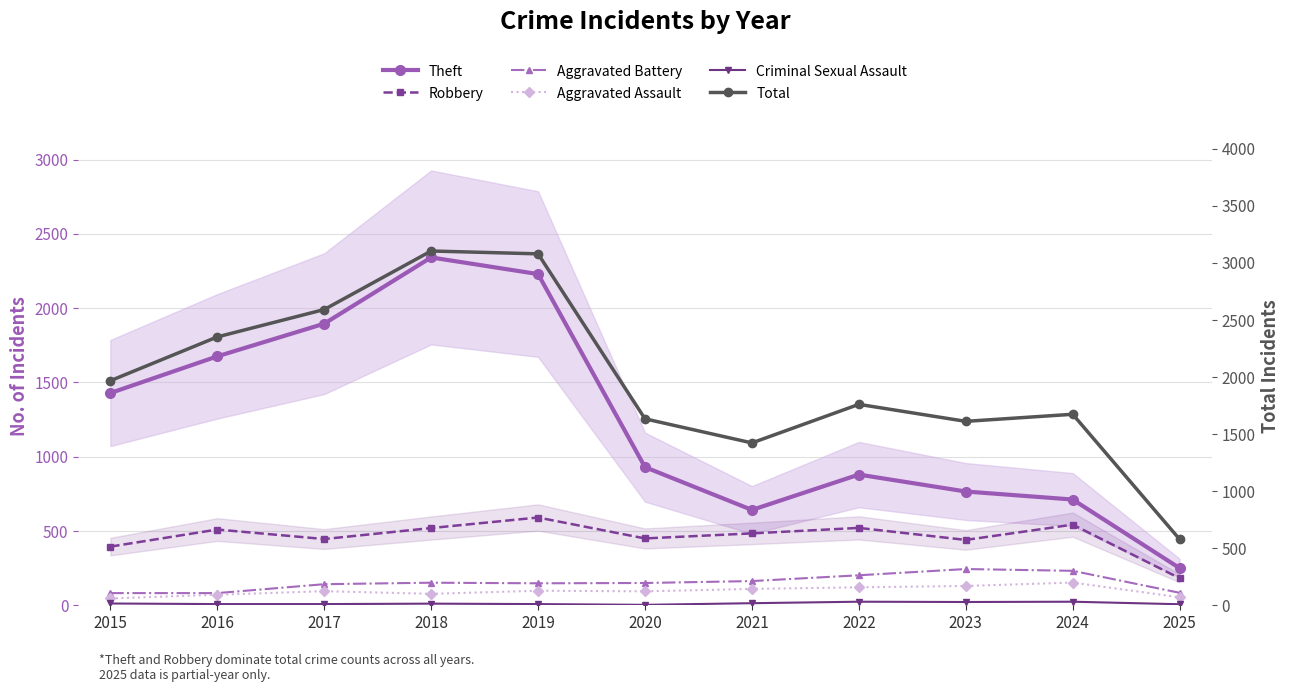

At which category does Aggravated Battery reach its first local peak?

2018